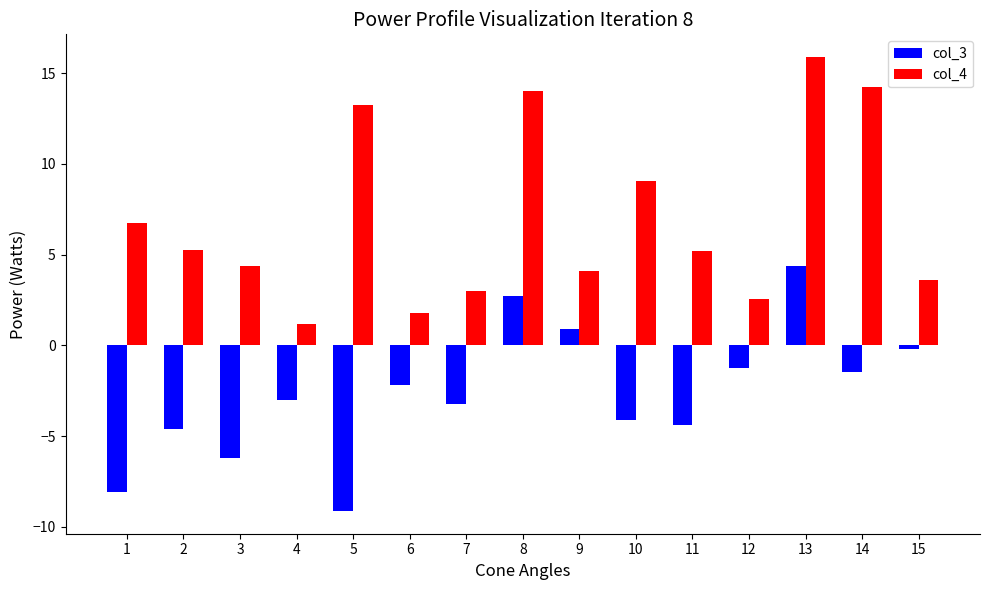

How many bars are there in each group?

2